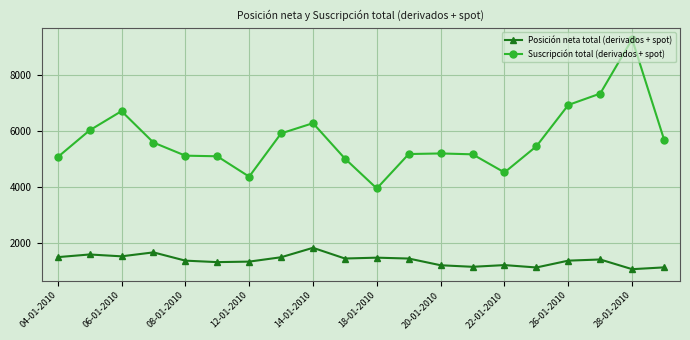

What is the value of the Posición neta total (derivados + spot) point at the 8th from the left?

1497